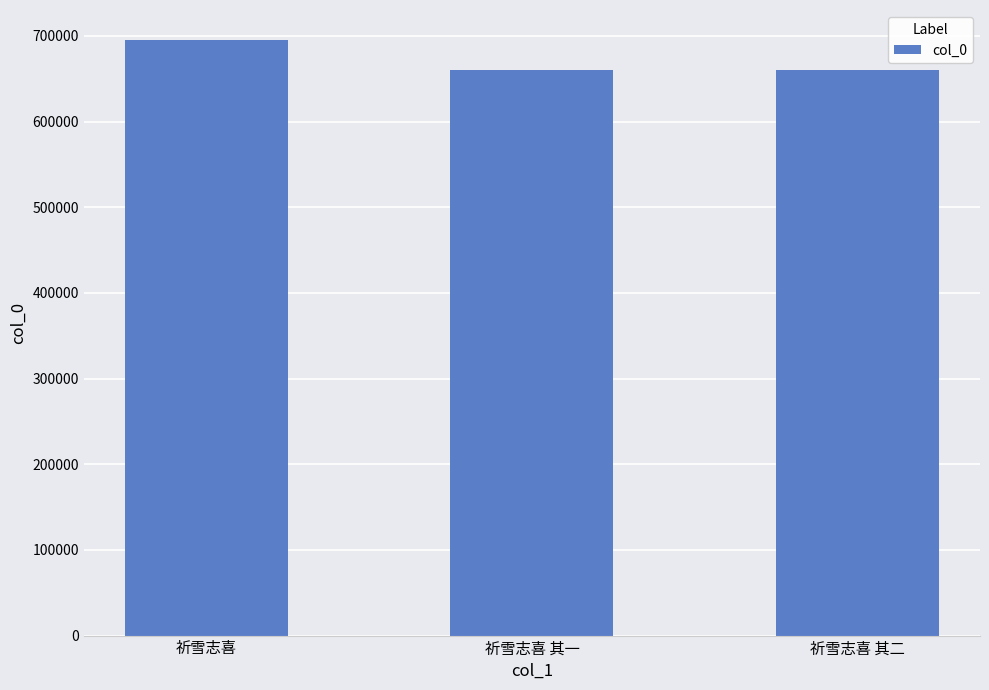

How many data points are less than 659690?

1